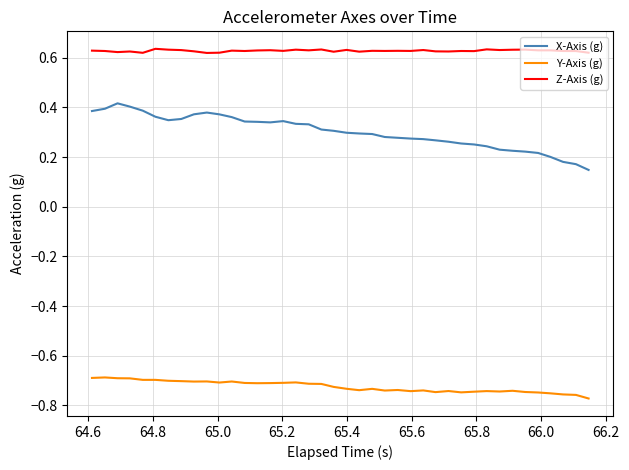

True or false: X-Axis (g) and Z-Axis (g) cross at least once.

False